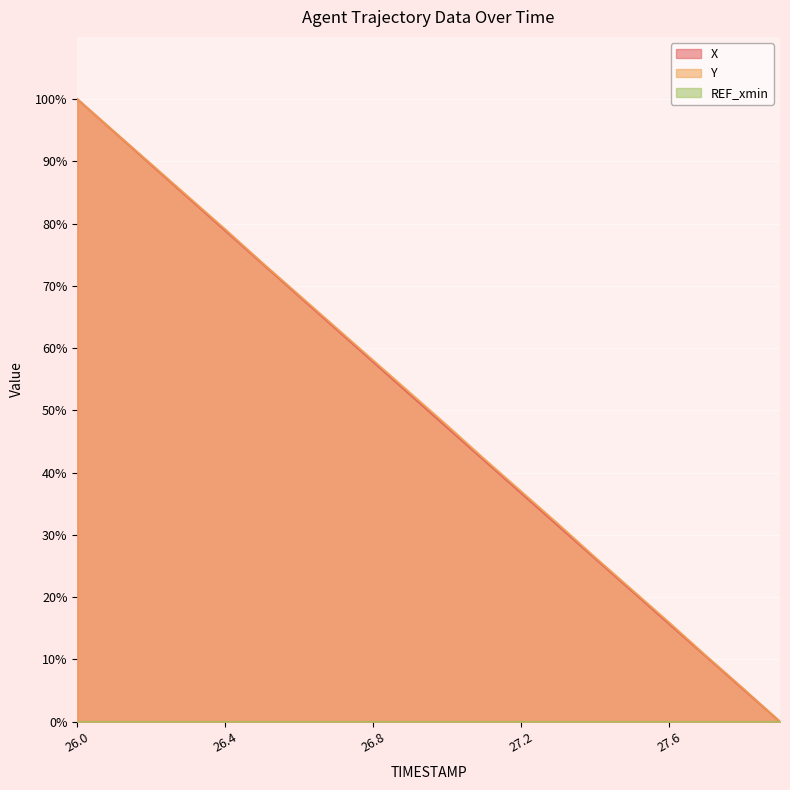

What is the difference between the highest and lowest values at 26.4?

79.1